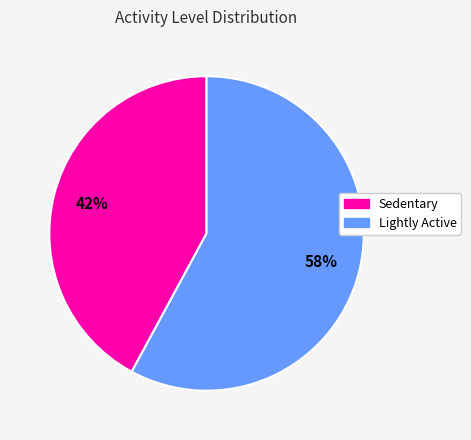

What is the ratio of the value at Lightly Active to the value at Sedentary?

1.4